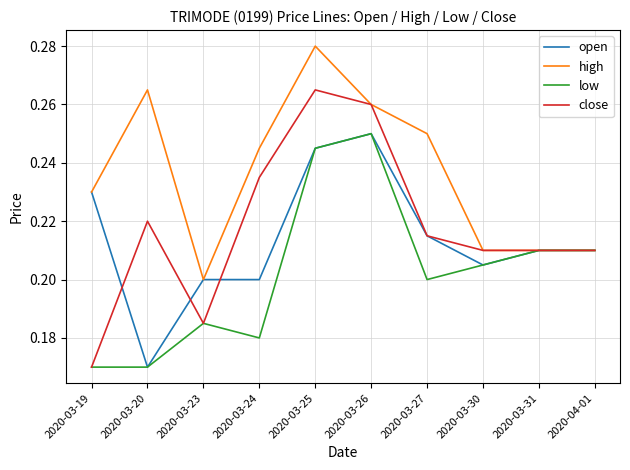

The high series shows 0.3 at 2020-03-23. True or false?

False